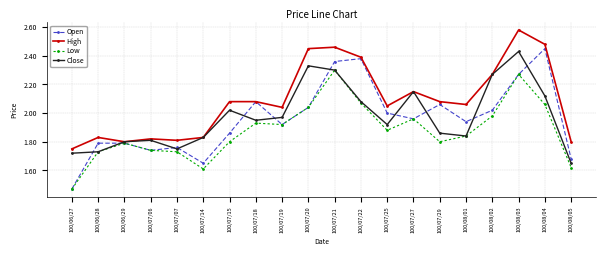

True or false: High has a value of 2.0 at 100/07/25.

True